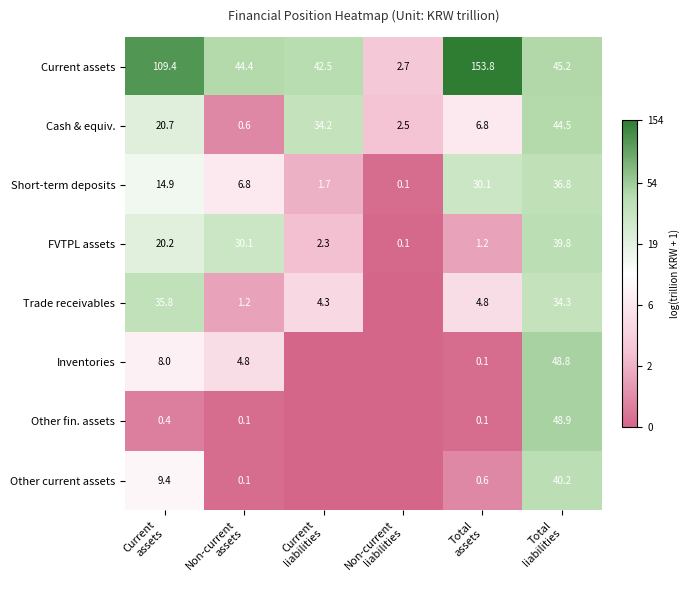

What is the difference between the maximum and second lowest values in the Current assets series?

111.3